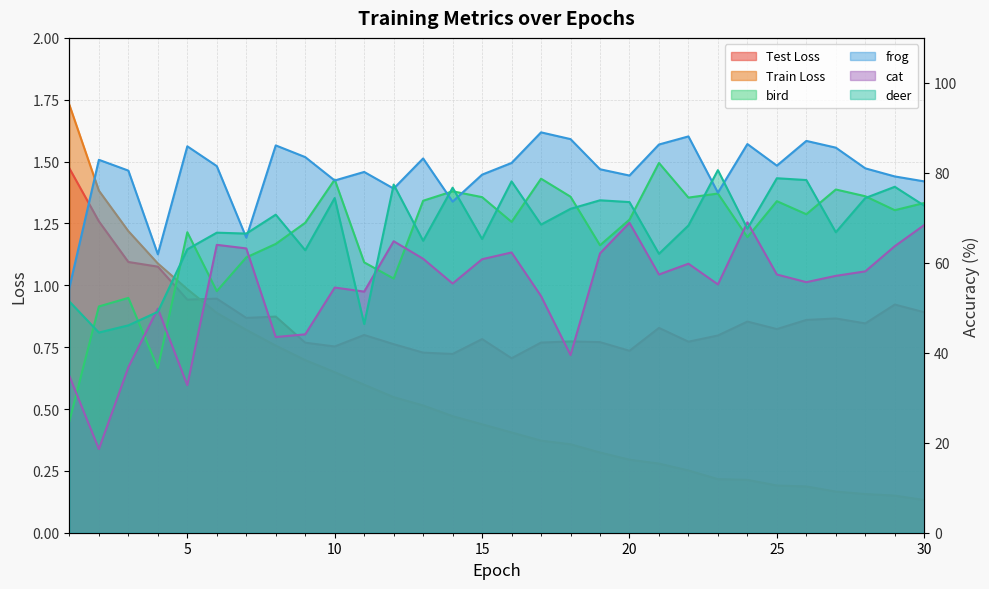

At which label is Train Loss closest to 0?

30